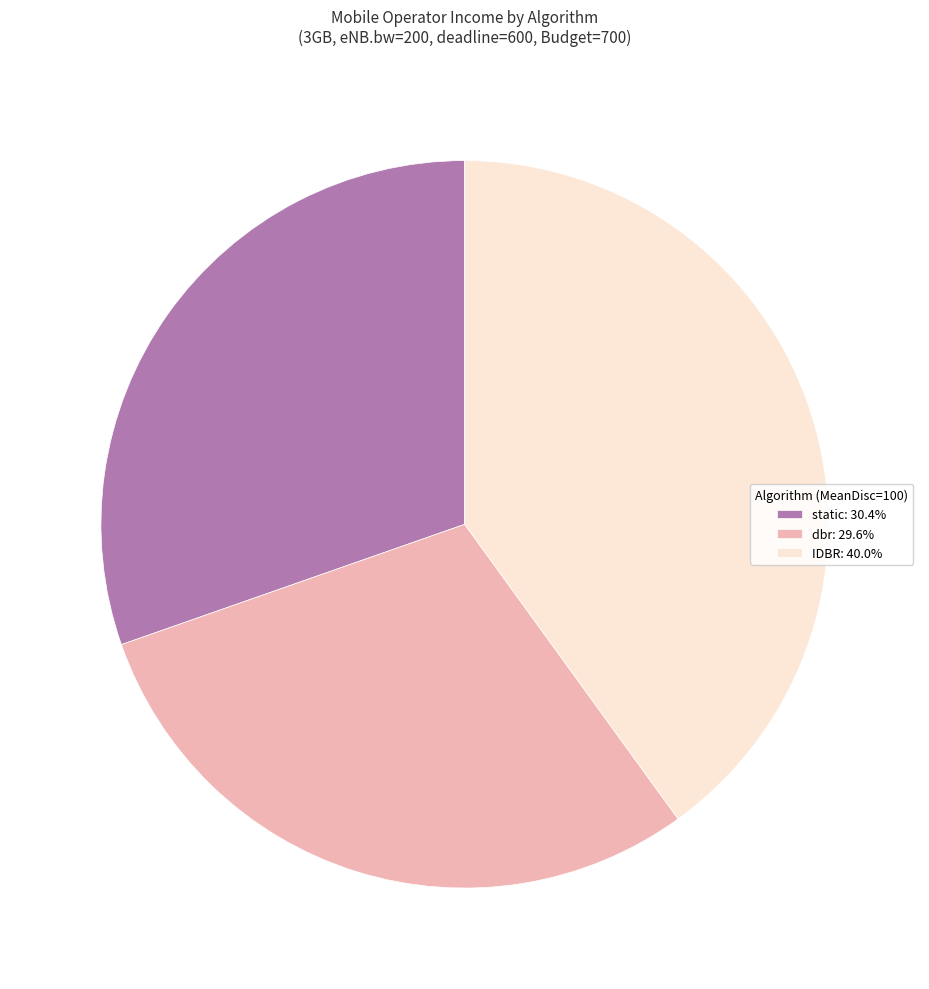

Is the sum of static: 30.4% and dbr: 29.6% greater than half?

Yes